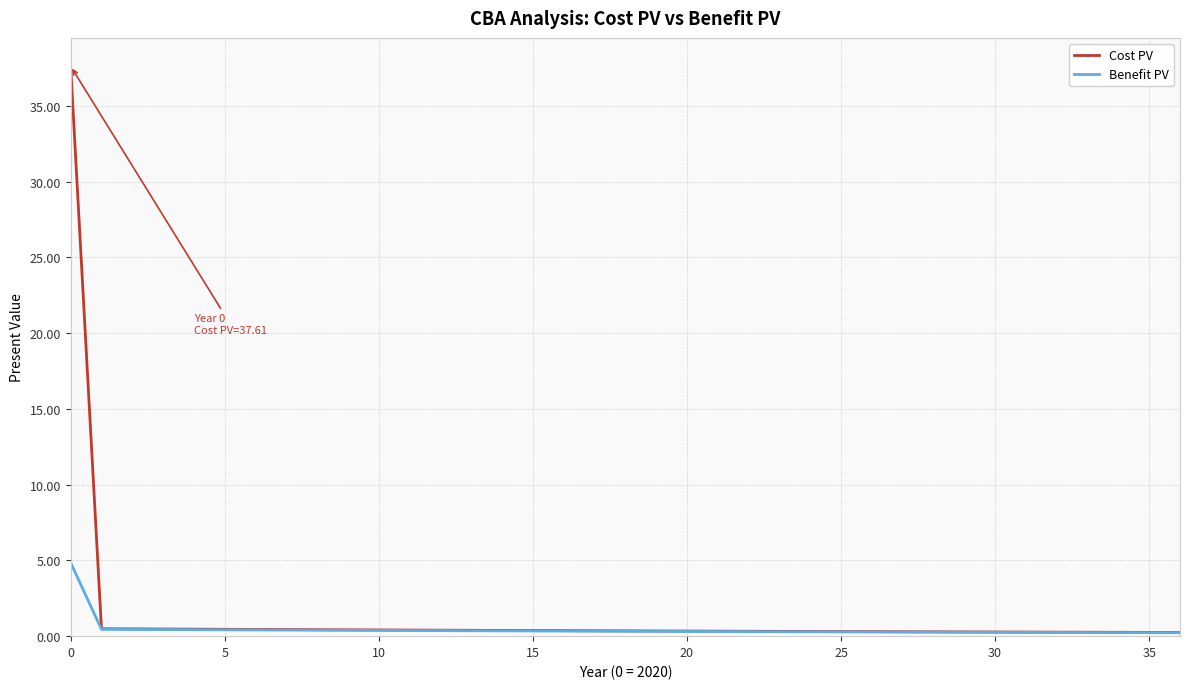

Does the chart display data point markers on the line(s)?

No